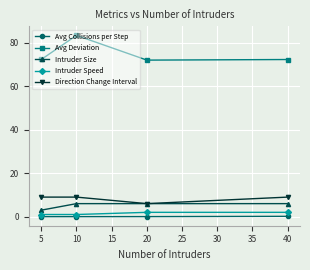

True or false: Avg Deviation and Intruder Speed intersect in this chart.

False